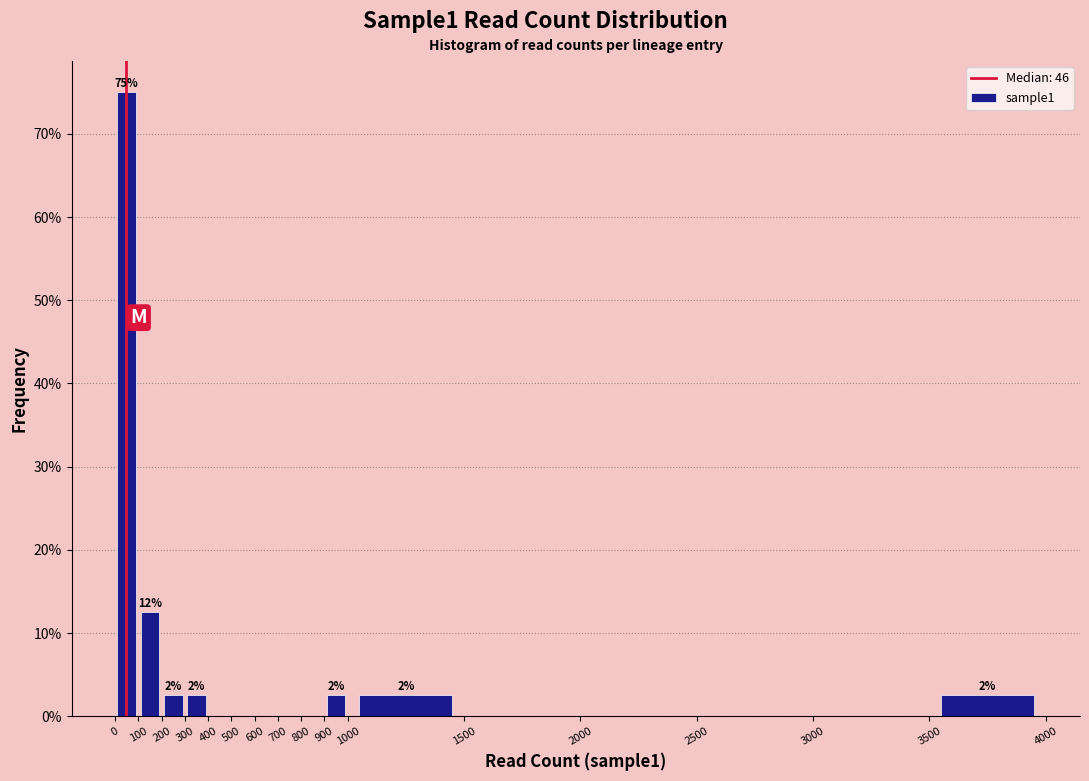

Over which range of the x-axis is the bar tallest?

0 to 100